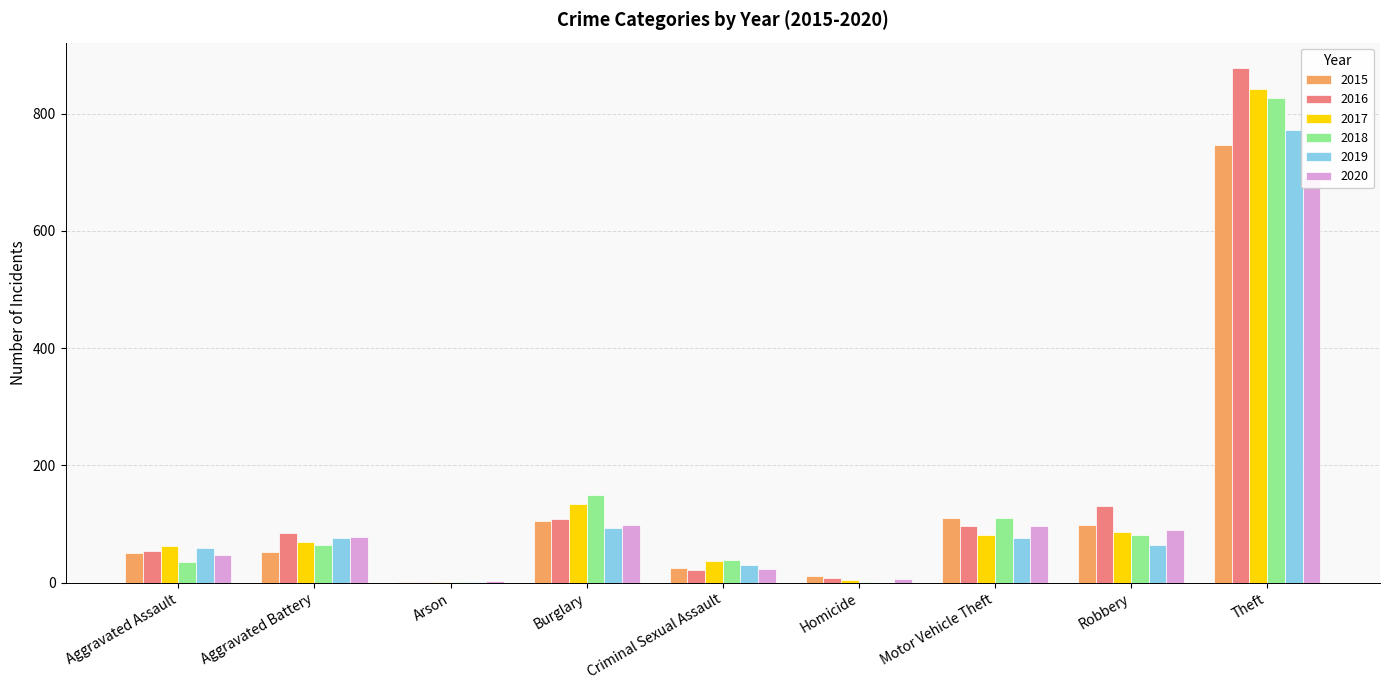

True or false: 2018 has a value of 2 at Arson.

True